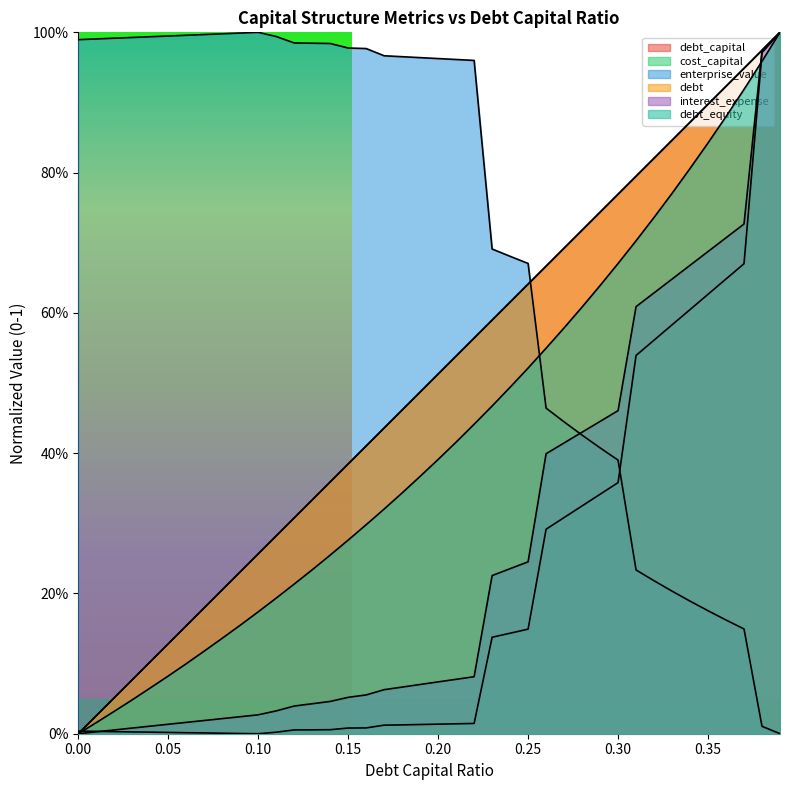

Which series has the largest total across all categories?

enterprise_value